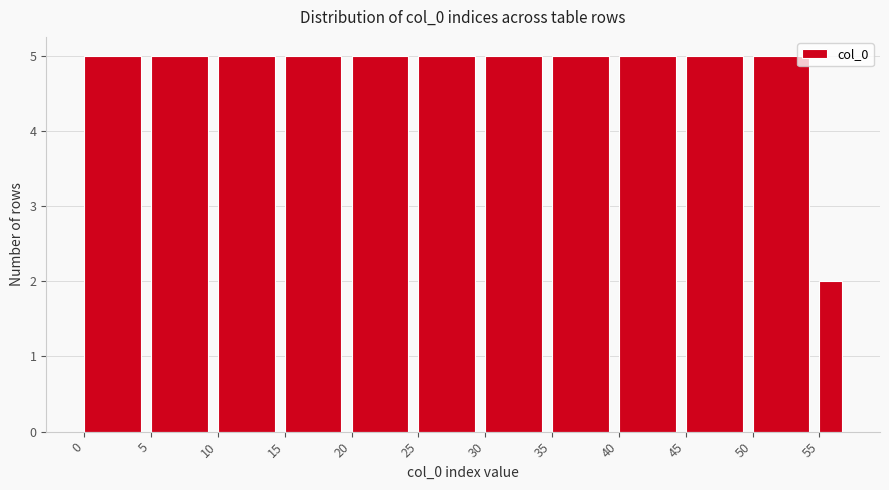

Reading left to right, list every bar in this chart as the range it spans on the x-axis followed by its height. The values are not printed on the chart, so give them approximately, as read against the axis.

0 to 5: 5
5 to 10: 5
10 to 15: 5
15 to 20: 5
20 to 25: 5
25 to 30: 5
30 to 35: 5
35 to 40: 5
40 to 45: 5
45 to 50: 5
50 to 55: 5
55 to 57: 2